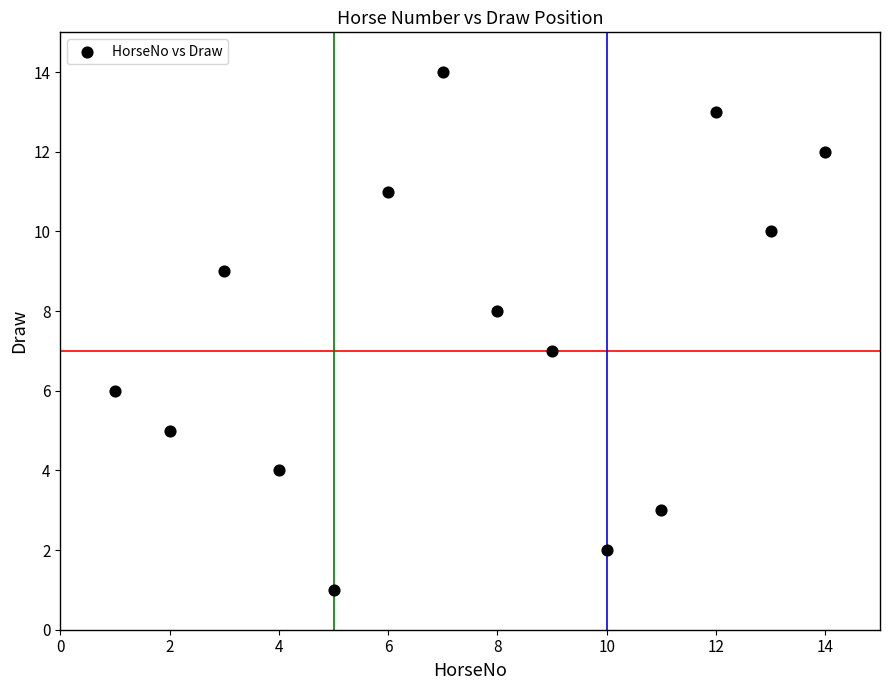

What is the range of Y values (max minus min)?

13